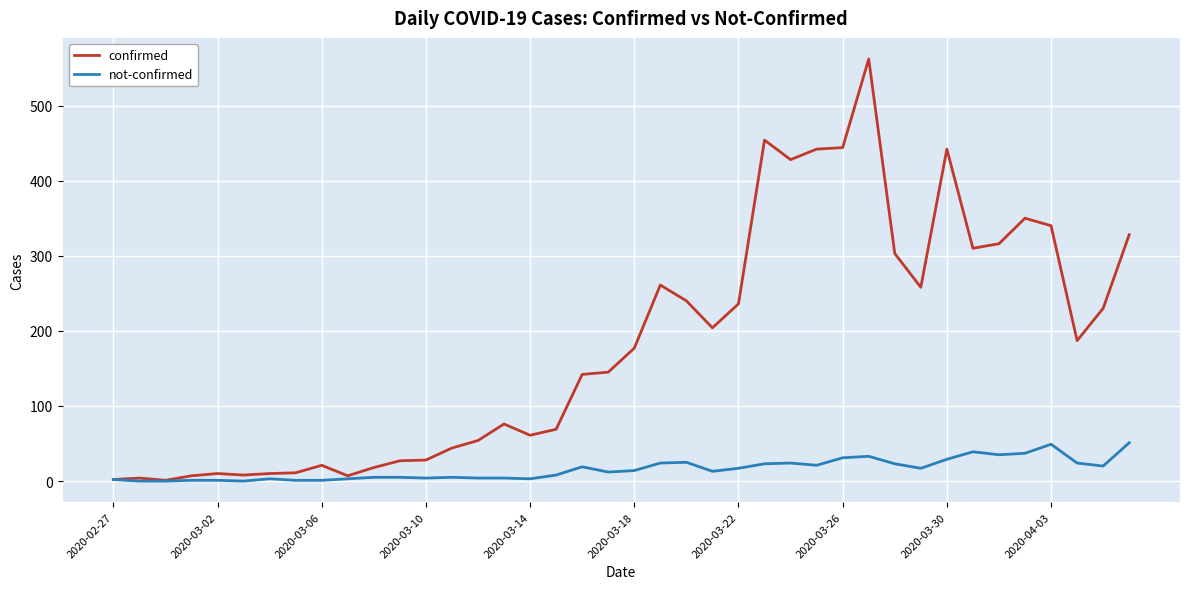

Which series has the largest range (max minus min)?

confirmed